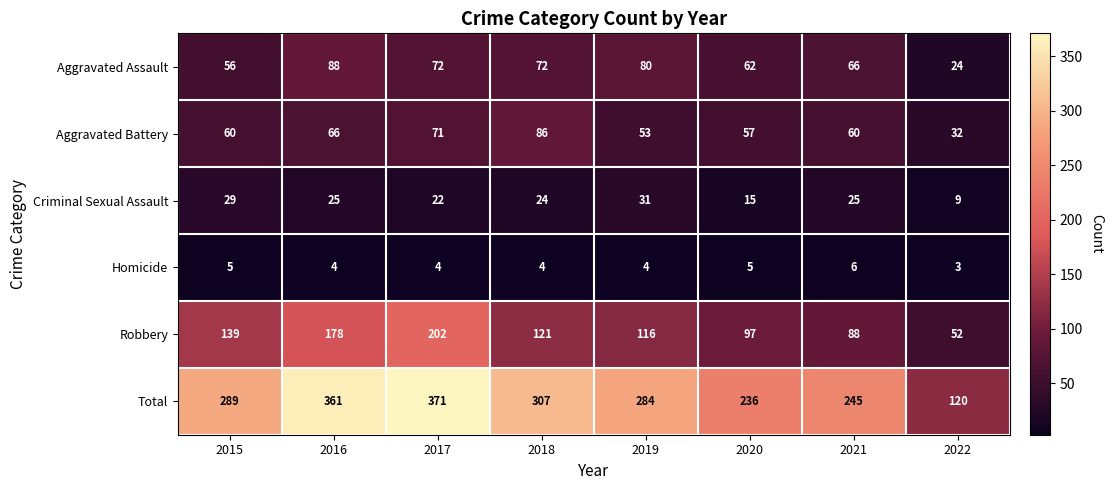

Rank the series at 2016 from highest to lowest value.

Total, Robbery, Aggravated Assault, Aggravated Battery, Criminal Sexual Assault, Homicide